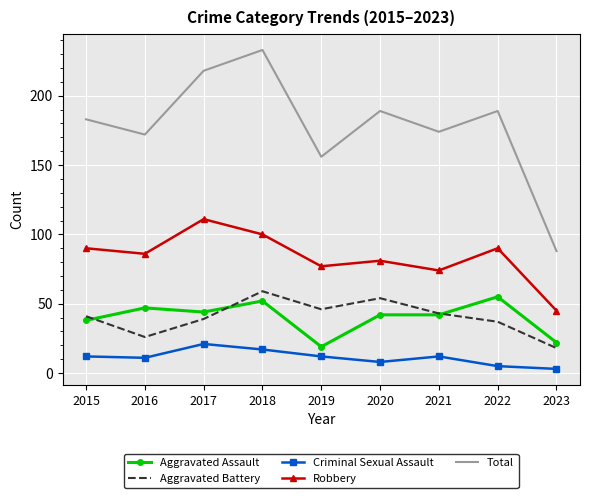

What value does the Aggravated Battery series have at 2020?

54